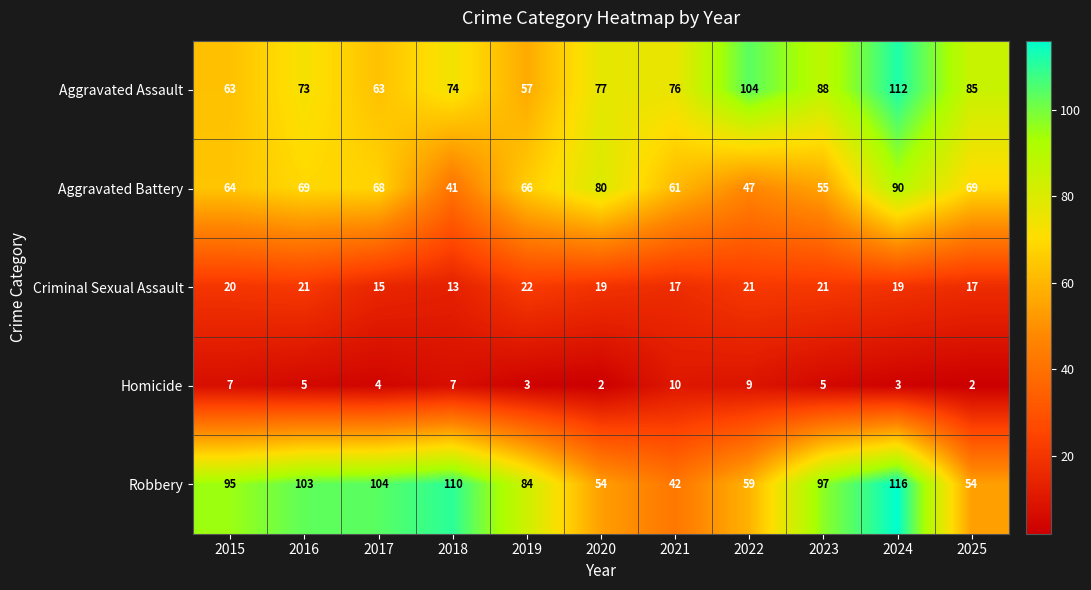

What is the sum of the Homicide values at 2024 and 2015?

10